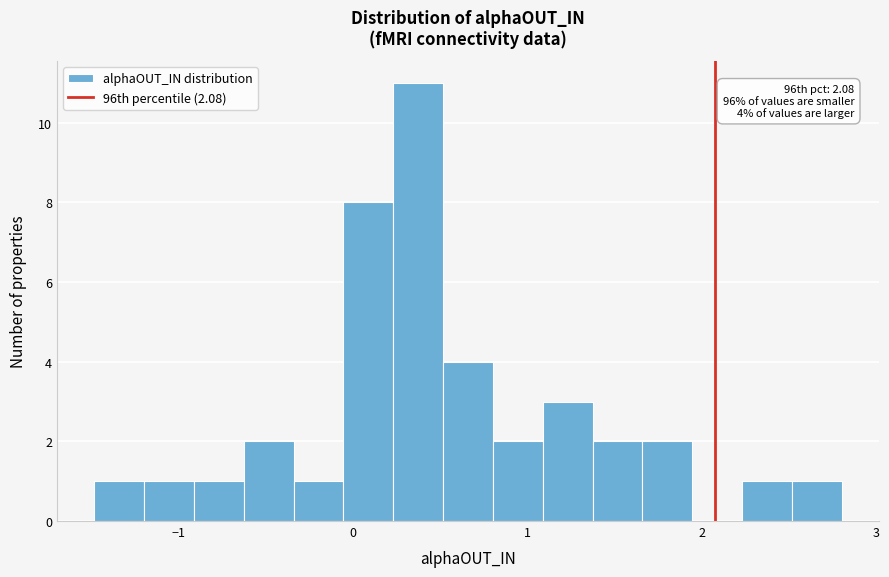

Read against the x-axis, roughly where is the centre of the tallest bar?

0.4